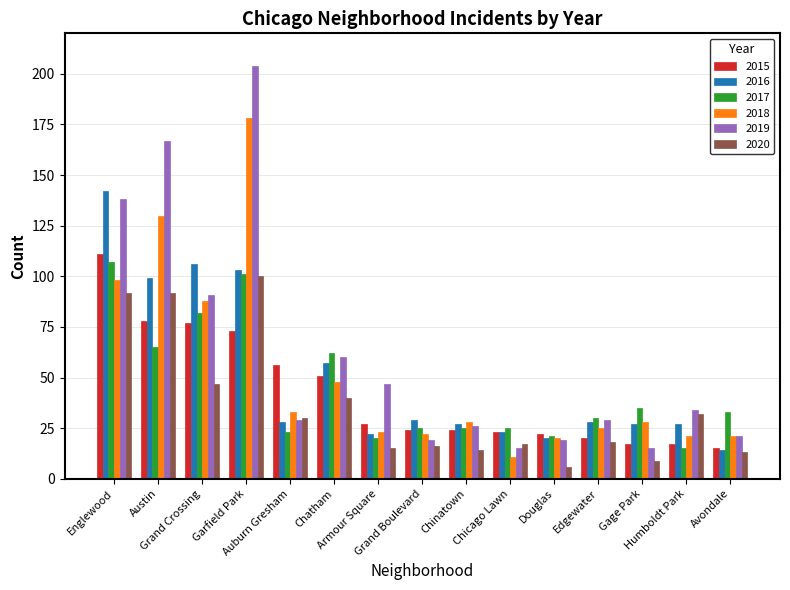

The value of 2019 at Grand Boulevard is 19. True or false?

True